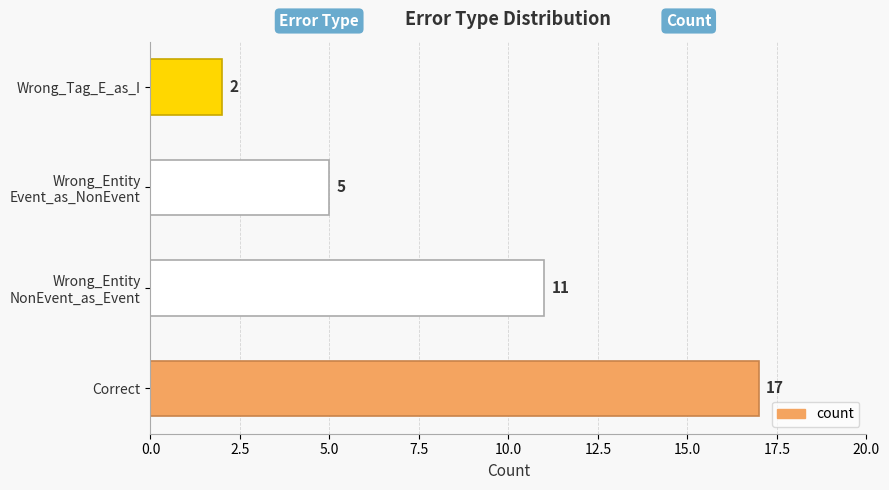

What is the difference between the maximum and minimum values?

15